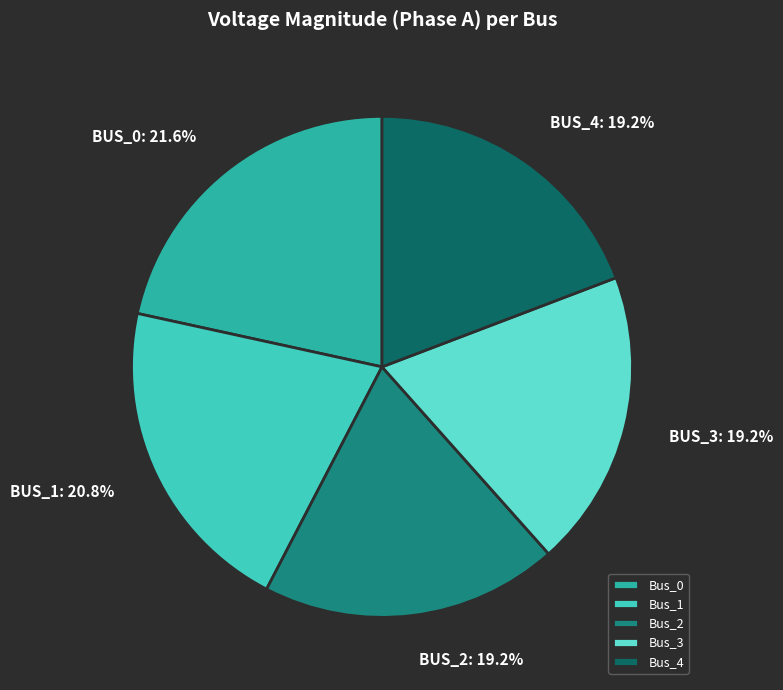

Count the number of slices in the pie.

5